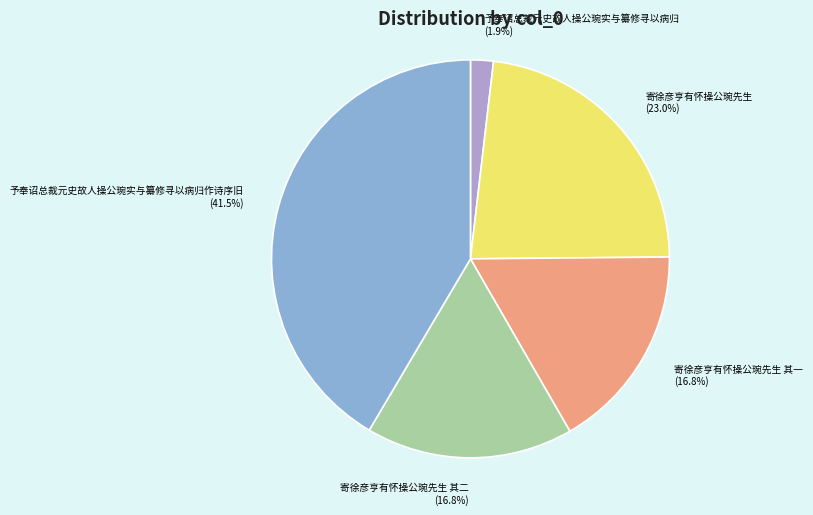

To the nearest percent, what portion does 寄徐彦亨有怀操公琬先生 represent?

23%